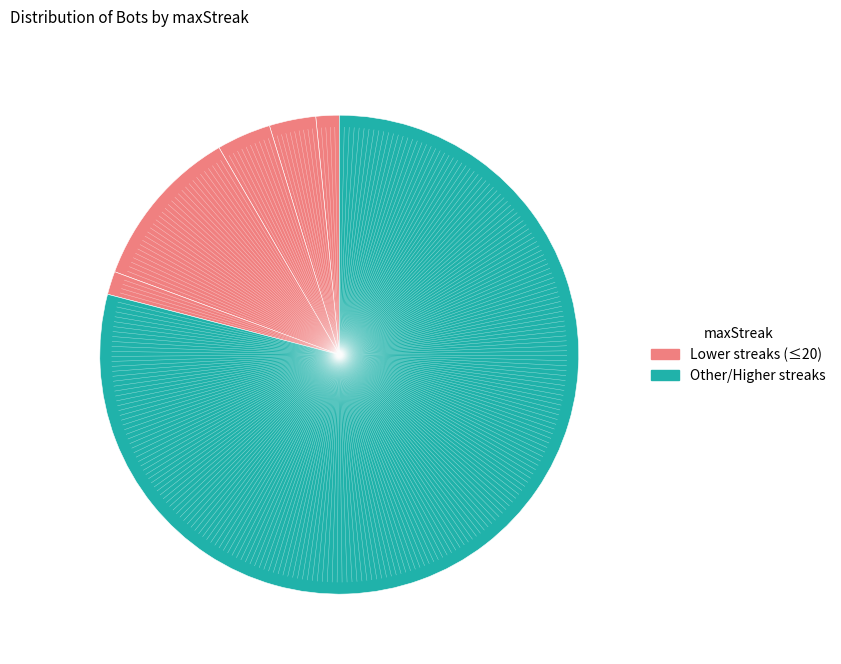

Count the number of slices in the pie.

6